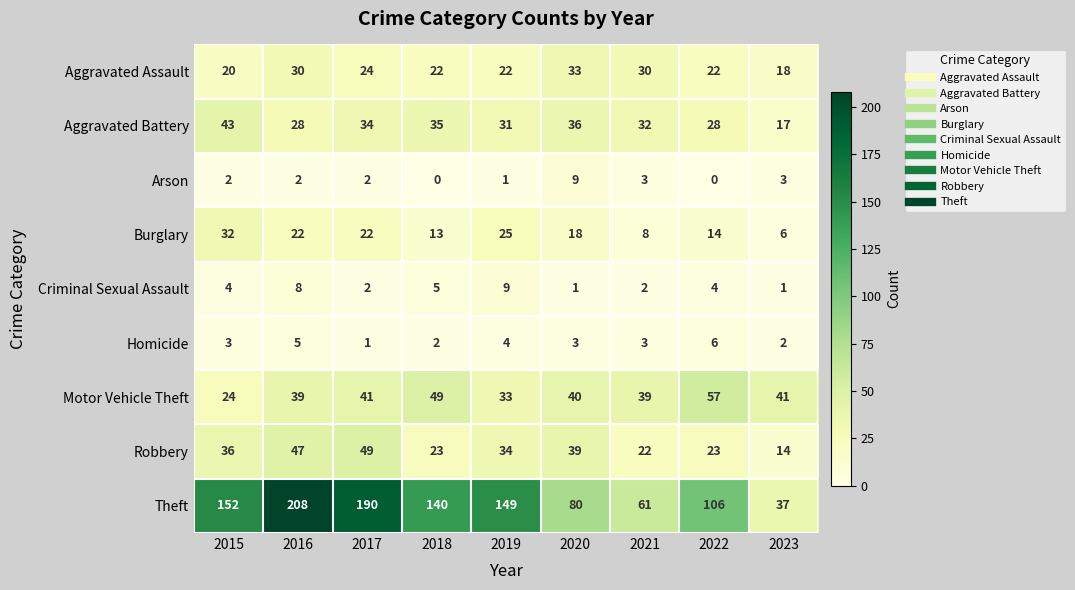

Rank the series at 2022 from highest to lowest value.

Theft, Motor Vehicle Theft, Aggravated Battery, Robbery, Aggravated Assault, Burglary, Homicide, Criminal Sexual Assault, Arson